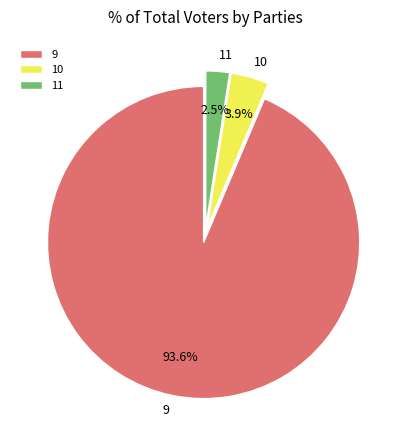

Which has a higher value, 9 or 11?

9